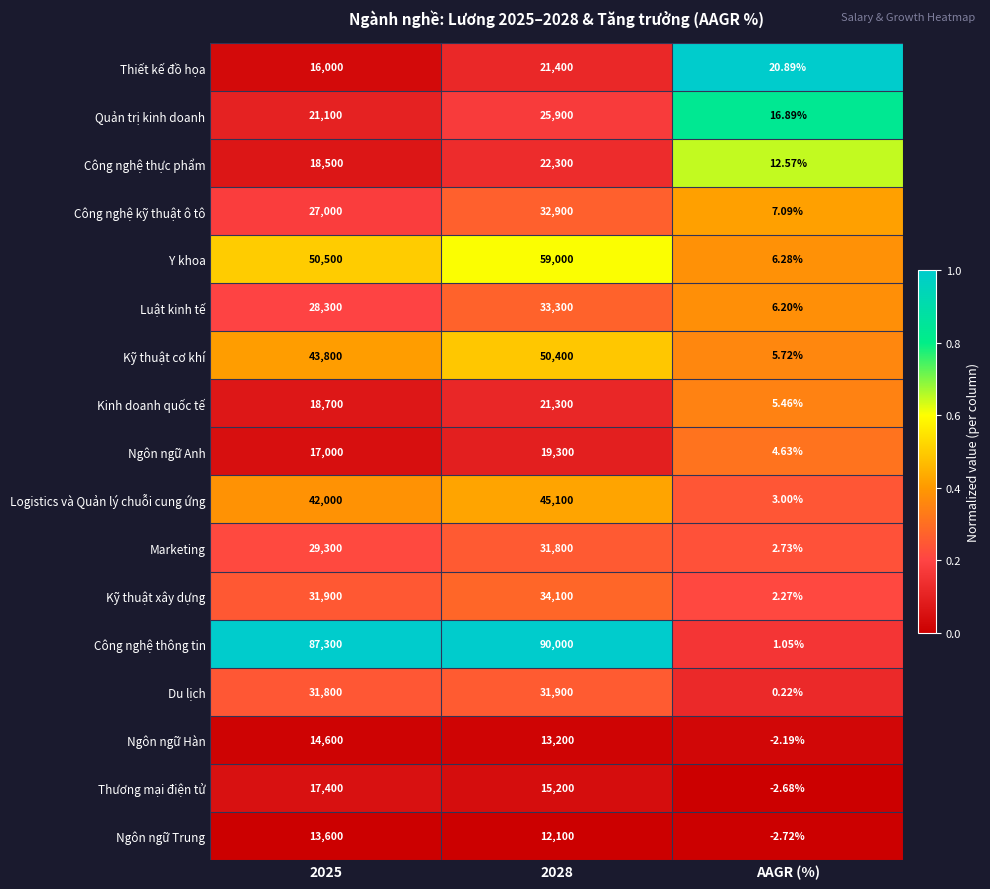

List the series in order of their peak value, highest first.

Công nghệ thông tin, Y khoa, Kỹ thuật cơ khí, Logistics và Quản lý chuỗi cung ứng, Kỹ thuật xây dựng, Luật kinh tế, Công nghệ kỹ thuật ô tô, Du lịch, Marketing, Quản trị kinh doanh, Công nghệ thực phẩm, Thiết kế đồ họa, Kinh doanh quốc tế, Ngôn ngữ Anh, Thương mại điện tử, Ngôn ngữ Hàn, Ngôn ngữ Trung